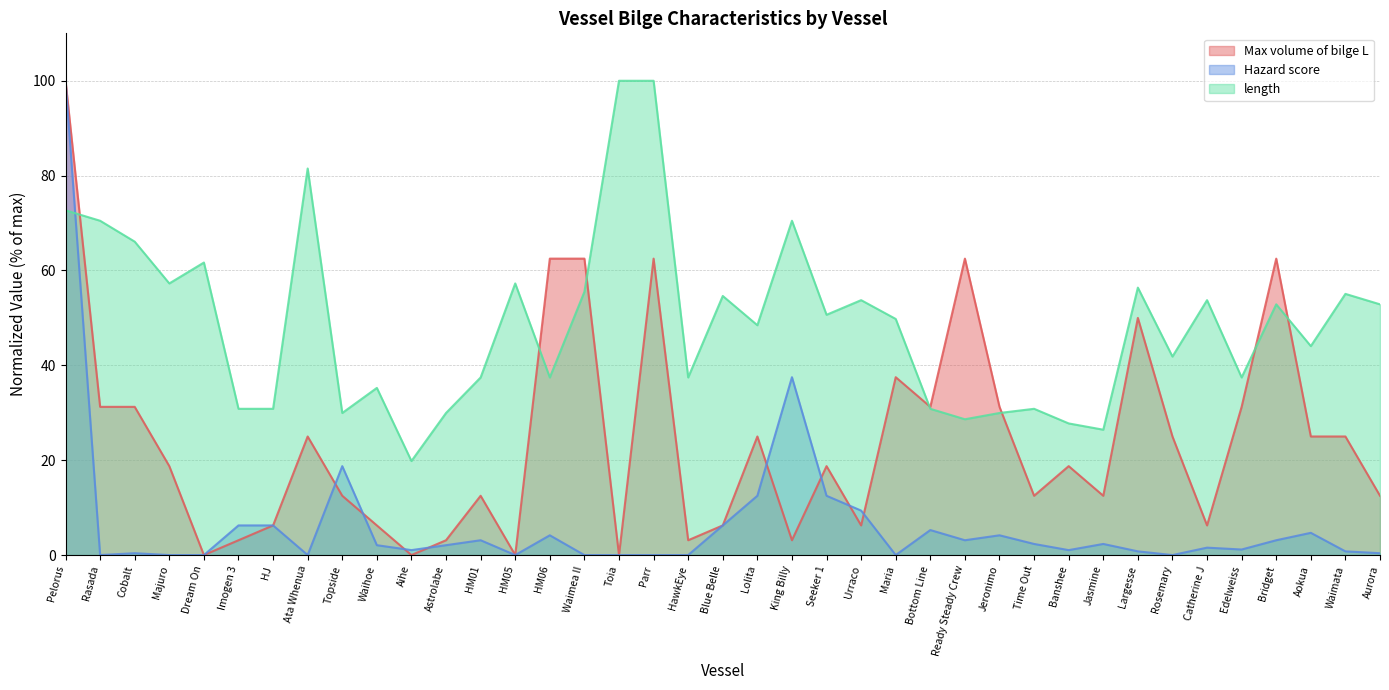

True or false: Hazard score has a value of 0.0 at Majuro.

True